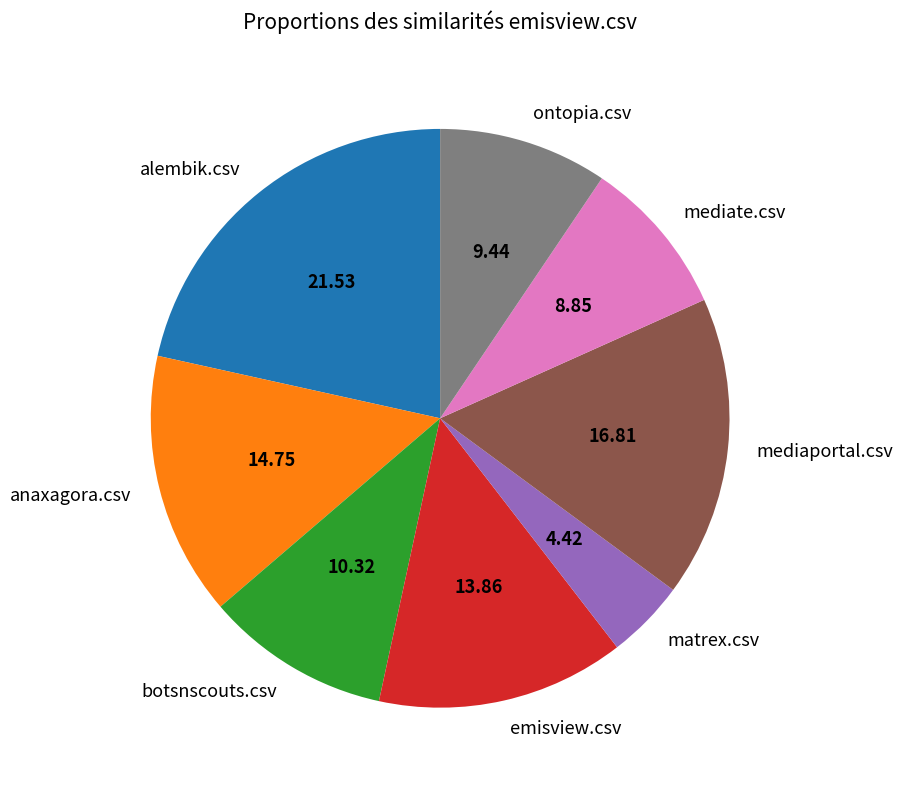

Do matrex.csv and mediaportal.csv together represent more than half of the pie?

No